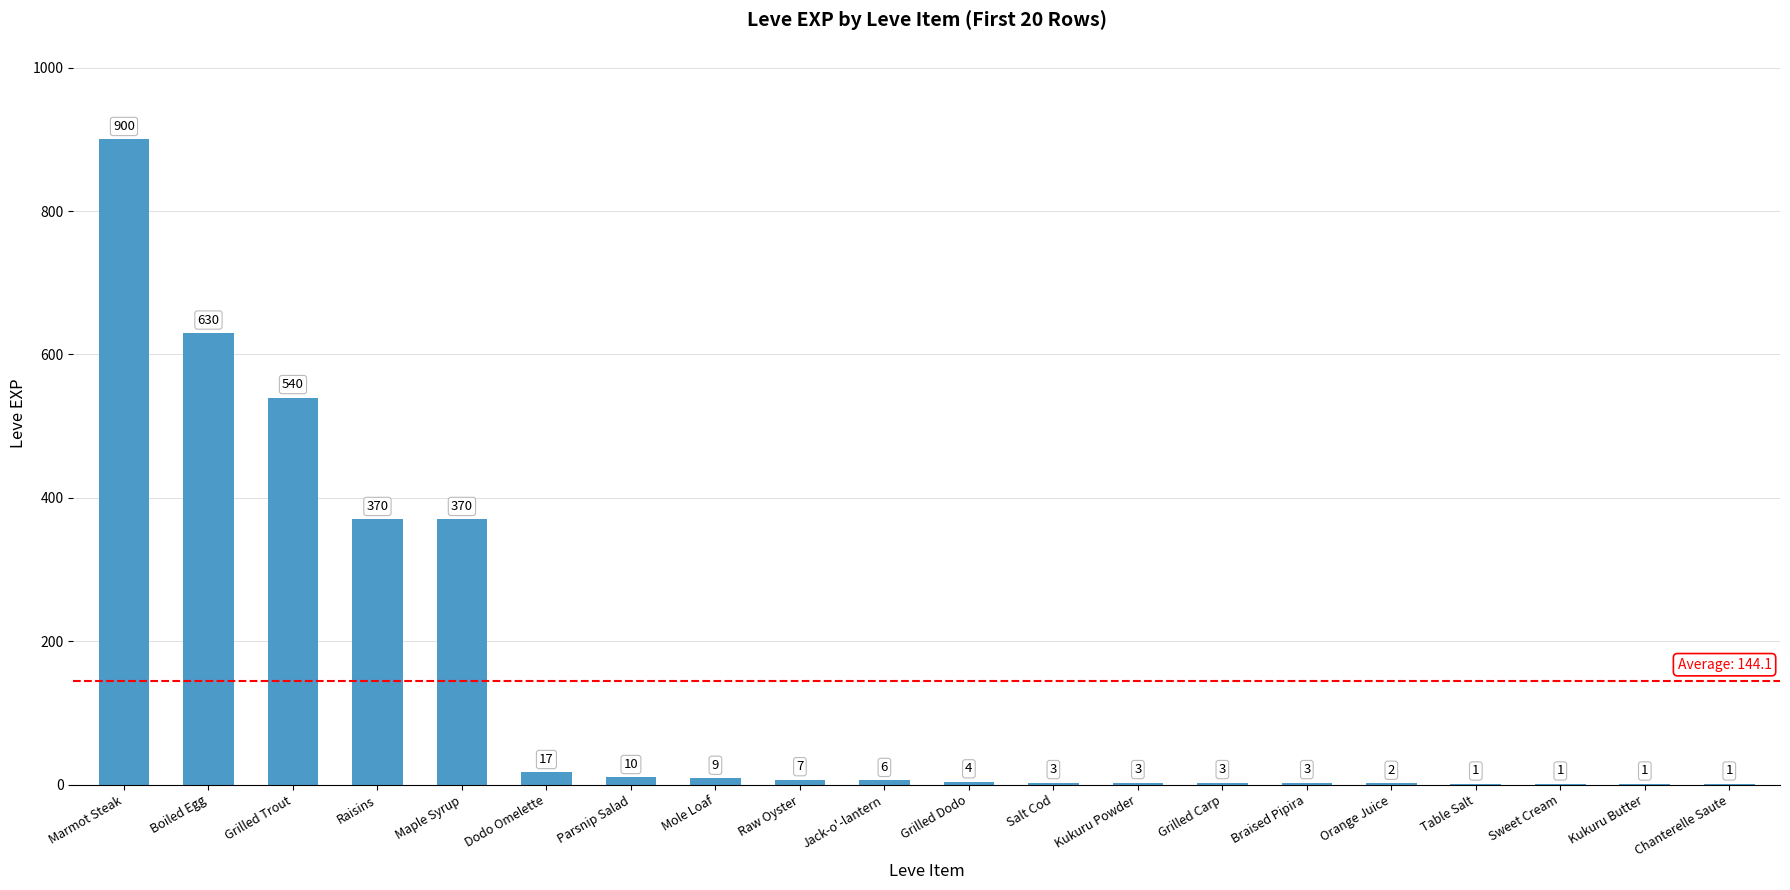

What is the greatest value displayed?

900